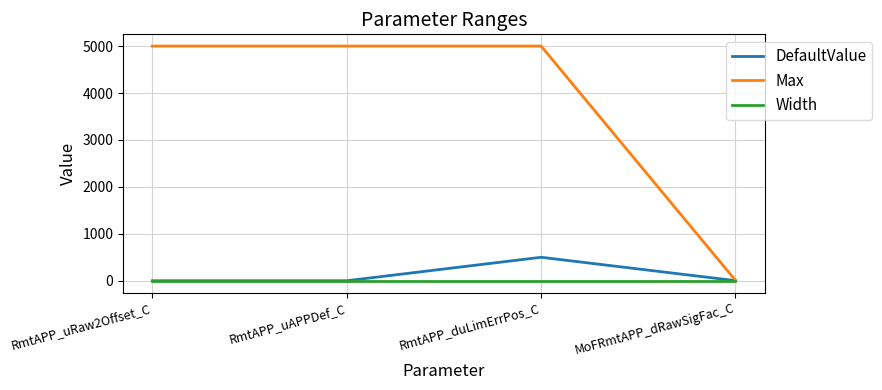

What is the average value of the Width series?

-1